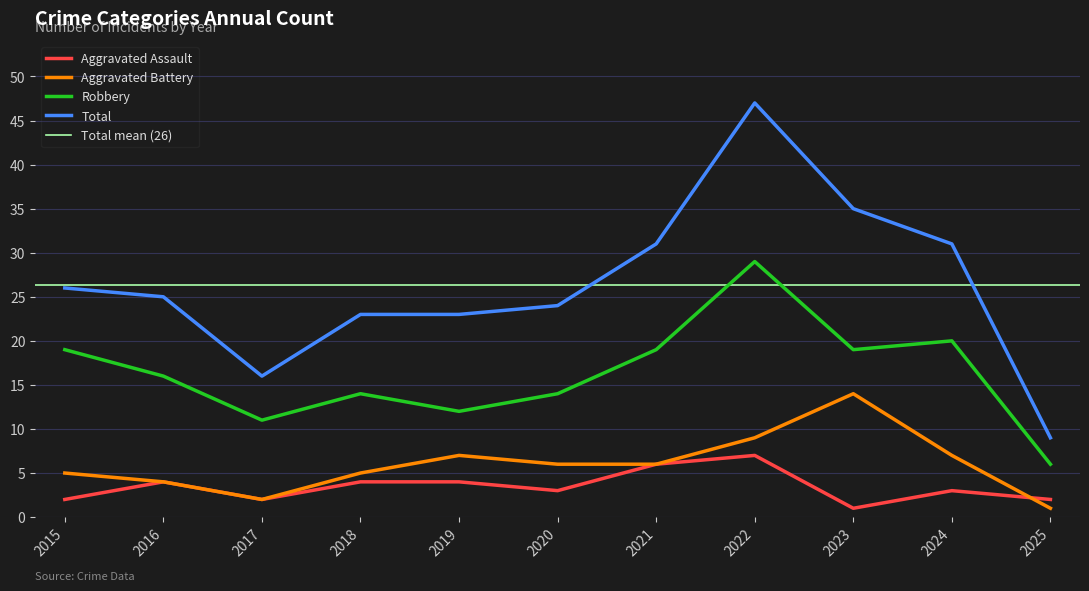

The Total series shows 9 at 2025. True or false?

True